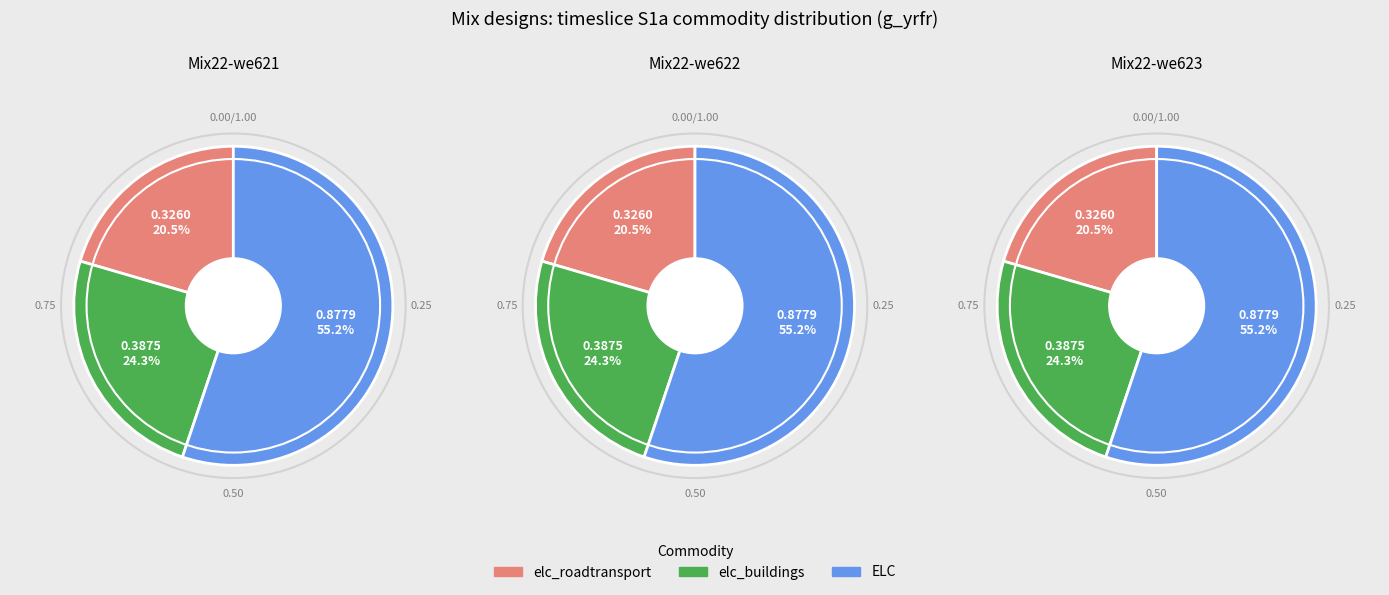

True or false: S1aH7 accounts for 26% of the total.

False